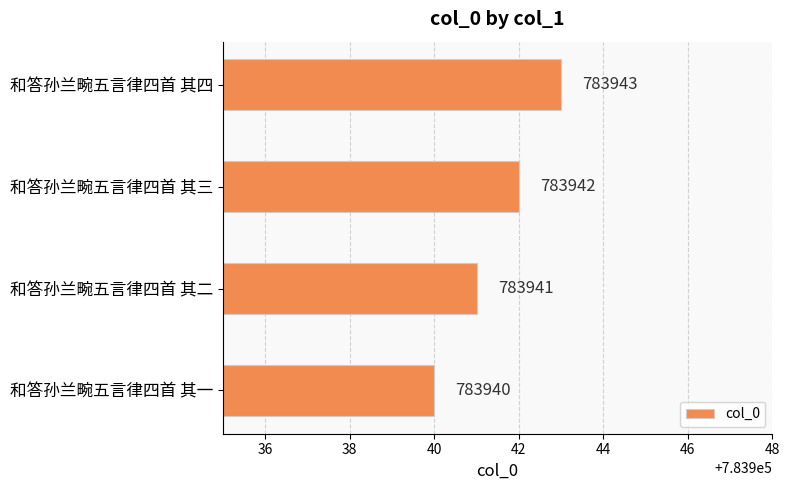

Are the bars horizontal?

Yes